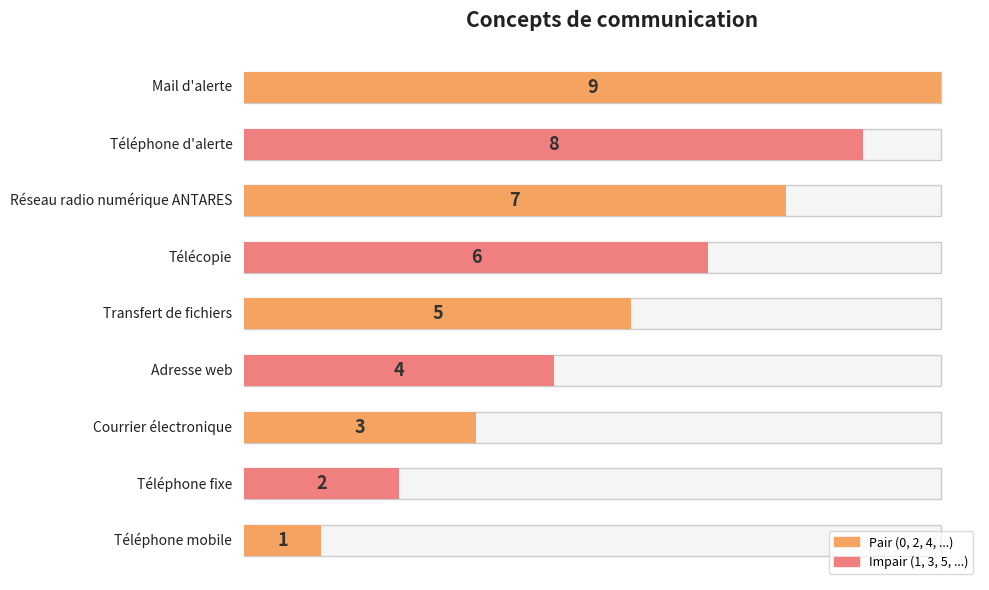

Reading left to right, transcribe all the data shown in this chart.

Téléphone mobile=1	Téléphone fixe=2	Courrier électronique=3	Adresse web=4	Transfert de fichiers=5	Télécopie=6	Réseau radio numérique ANTARES=7	Téléphone d'alerte=8	Mail d'alerte=9